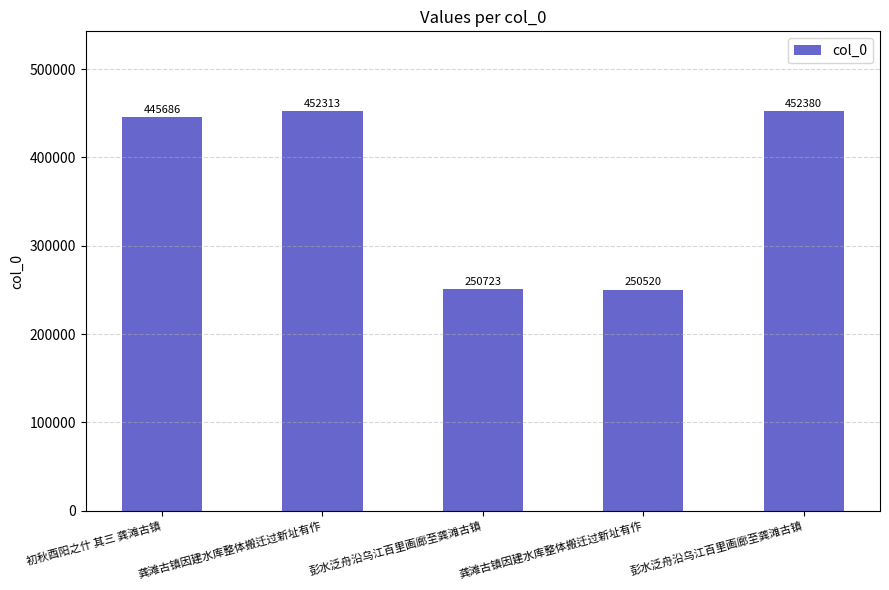

What is the value of the 1st bar from the left?

445686